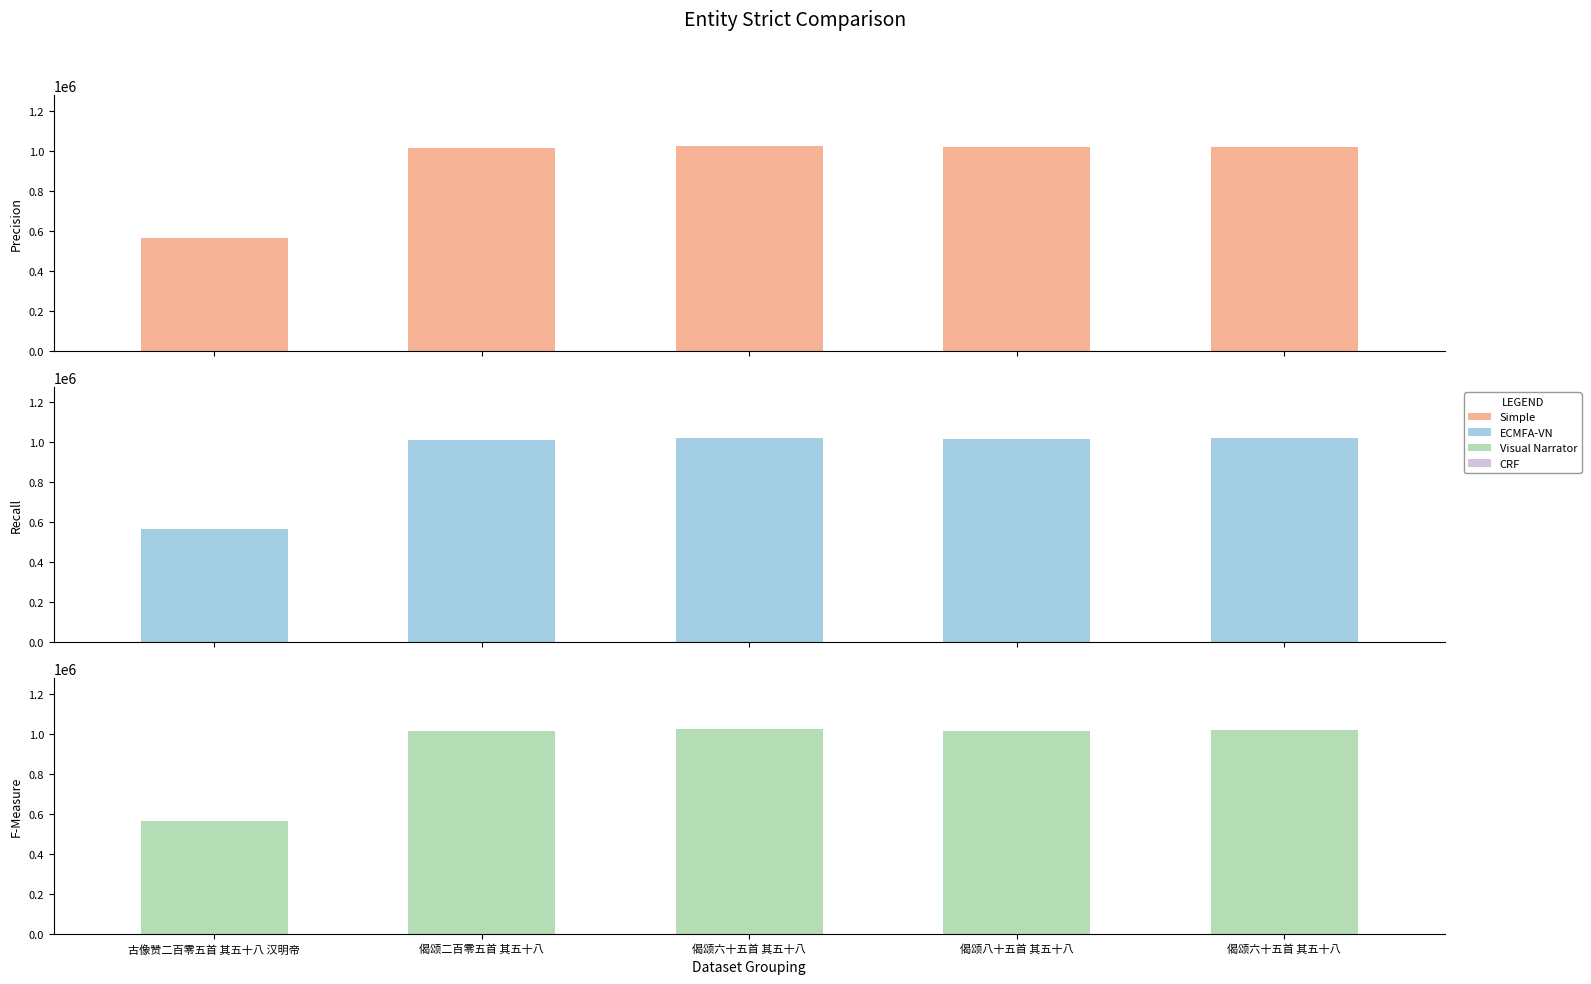

What value does the data have at 偈颂六十五首 其五十八?

1018669